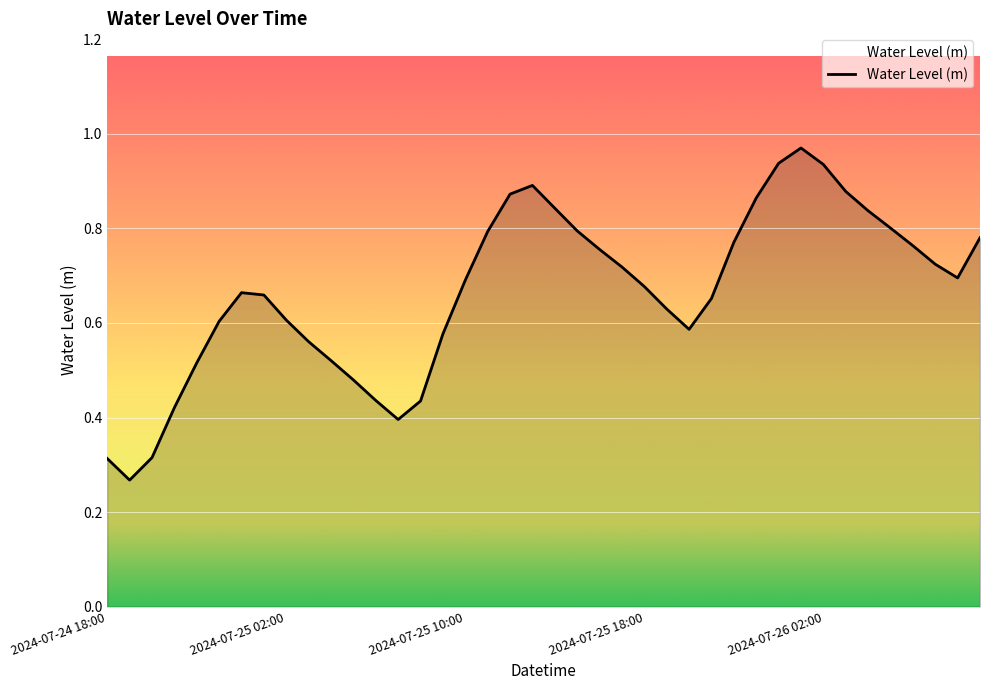

How many lines are shown in the chart?

1